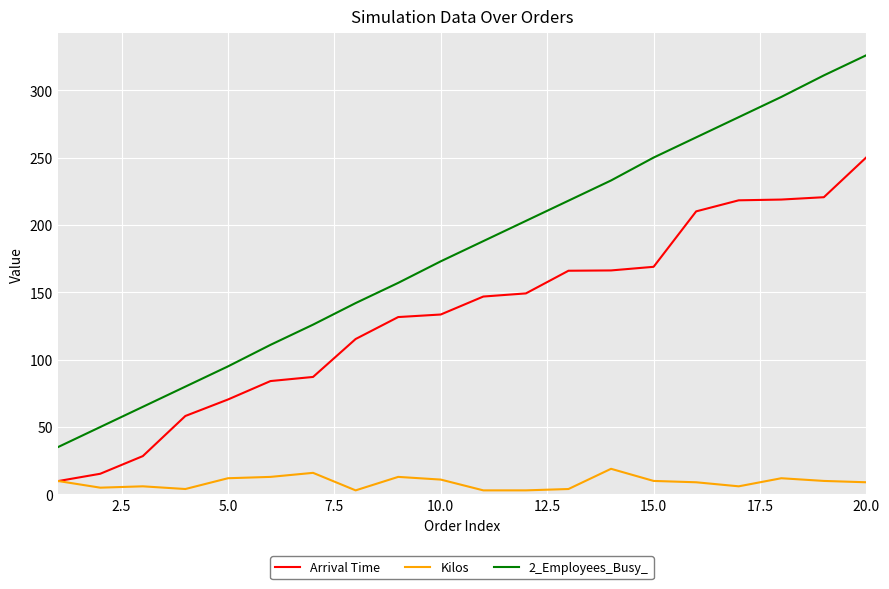

At how many categories does at least one series exceed 243?

6